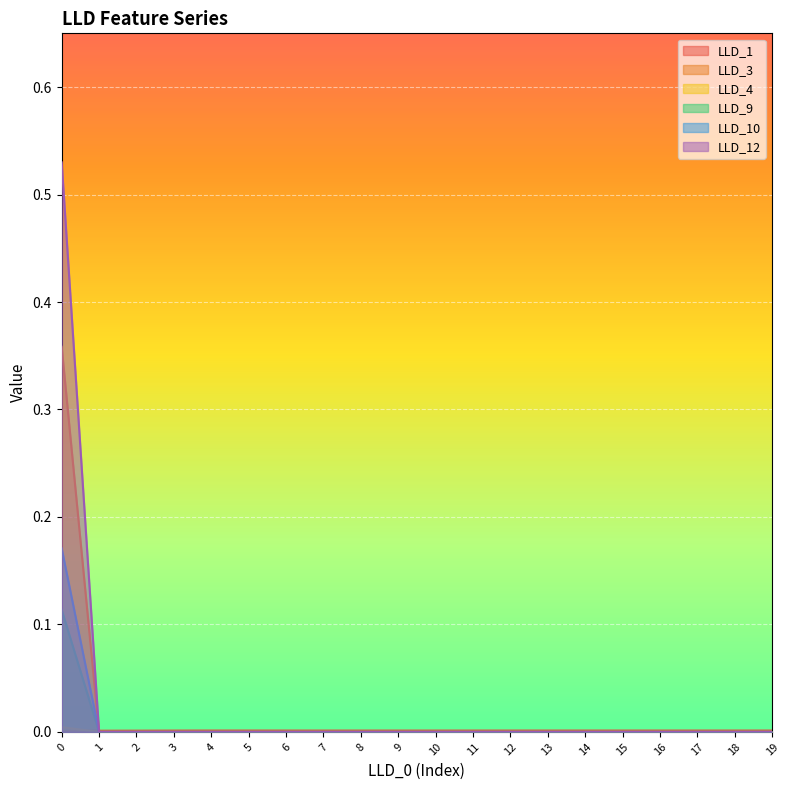

At how many categories does at least one series exceed 0?

20